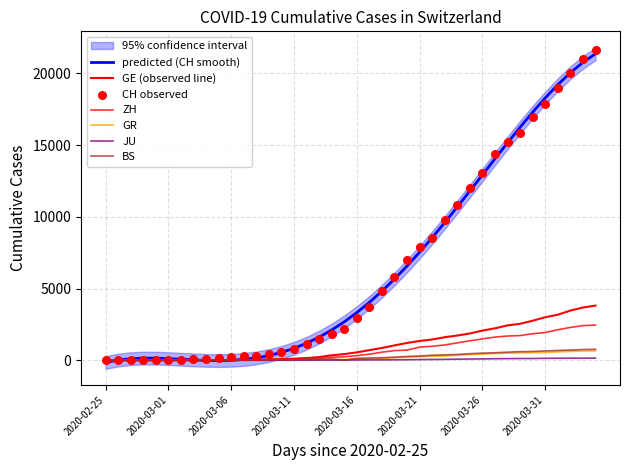

What are all the series names shown in the legend?

CH, GE, ZH, GR, JU, BS